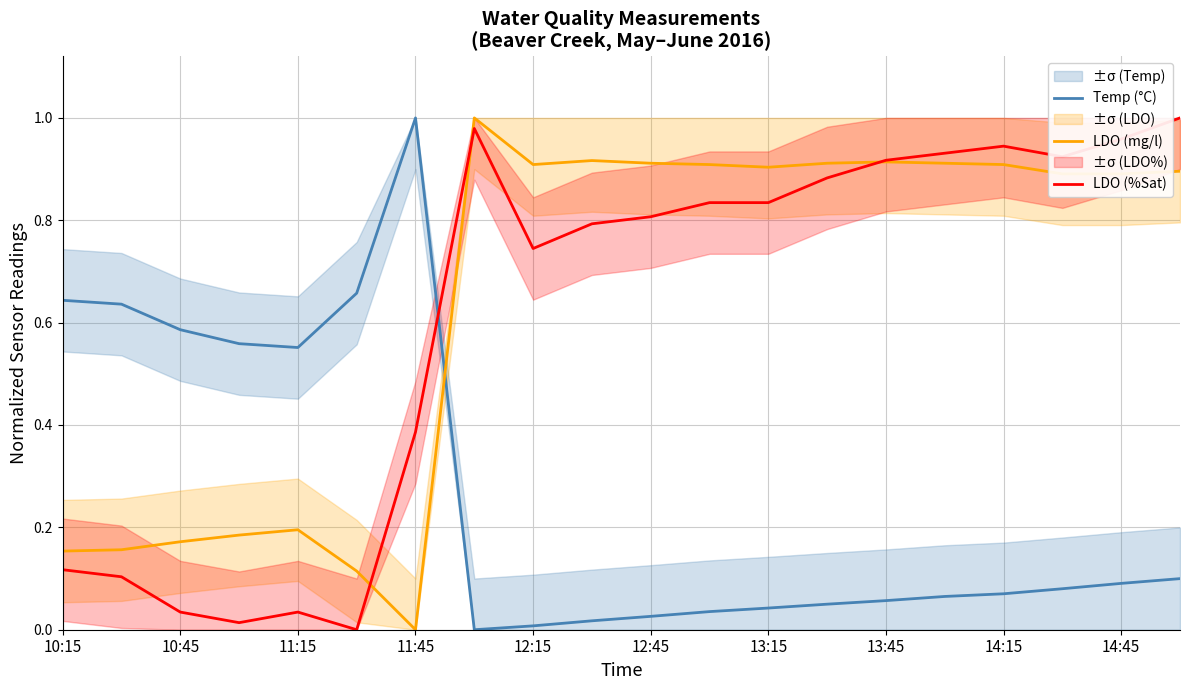

True or false: LDO (%Sat) and Temp (°C) intersect in this chart.

True